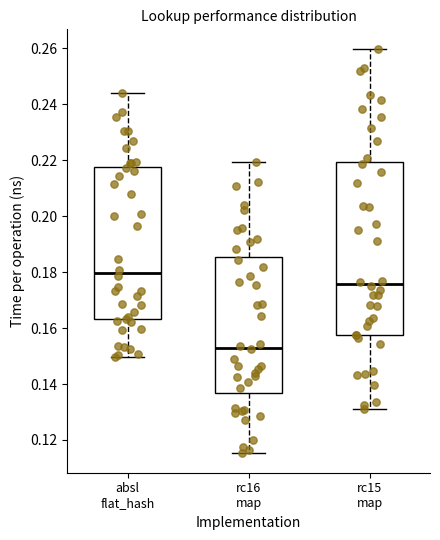

Reading left to right, transcribe this box plot: for each box, give where its median line is, the range the box spans, and where its two whiskers end, as read against the y-axis. The values are not printed on the chart, so give them approximately, as read against the axis.

absl flat_hash: median 0.180, box 0.164 to 0.218, whiskers 0.150 to 0.244
rc16 map: median 0.152, box 0.136 to 0.186, whiskers 0.116 to 0.220
rc15 map: median 0.176, box 0.158 to 0.220, whiskers 0.132 to 0.260